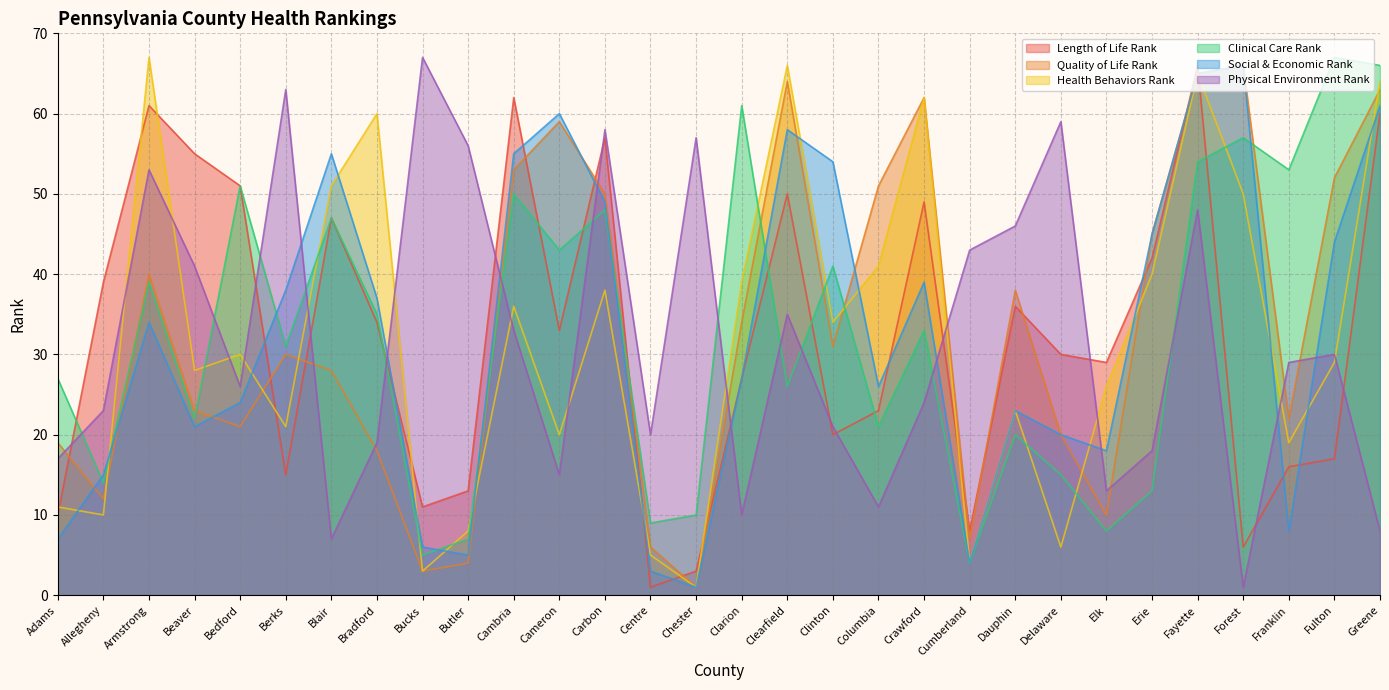

True or false: Health Behaviors Rank and Physical Environment Rank cross at least once.

True